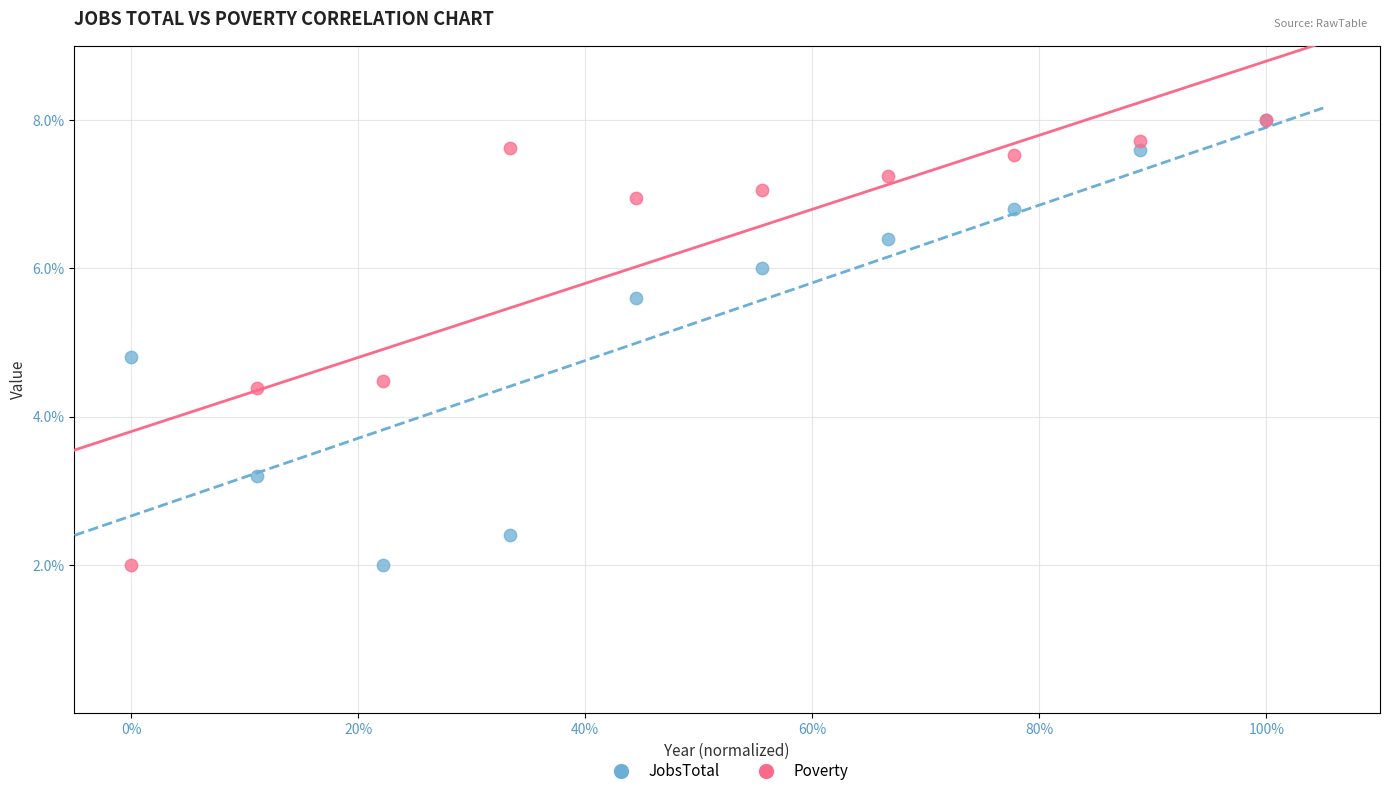

In the Poverty series, what Y value is closest to 5?

4.5